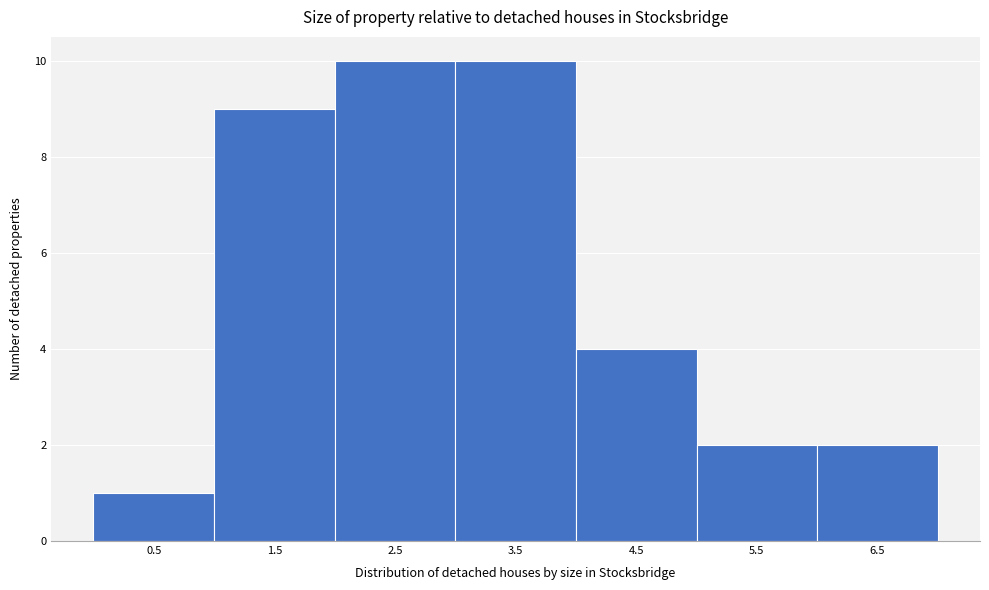

Reading left to right, transcribe all the data shown in this chart.

1	9	10	10	4	2	2